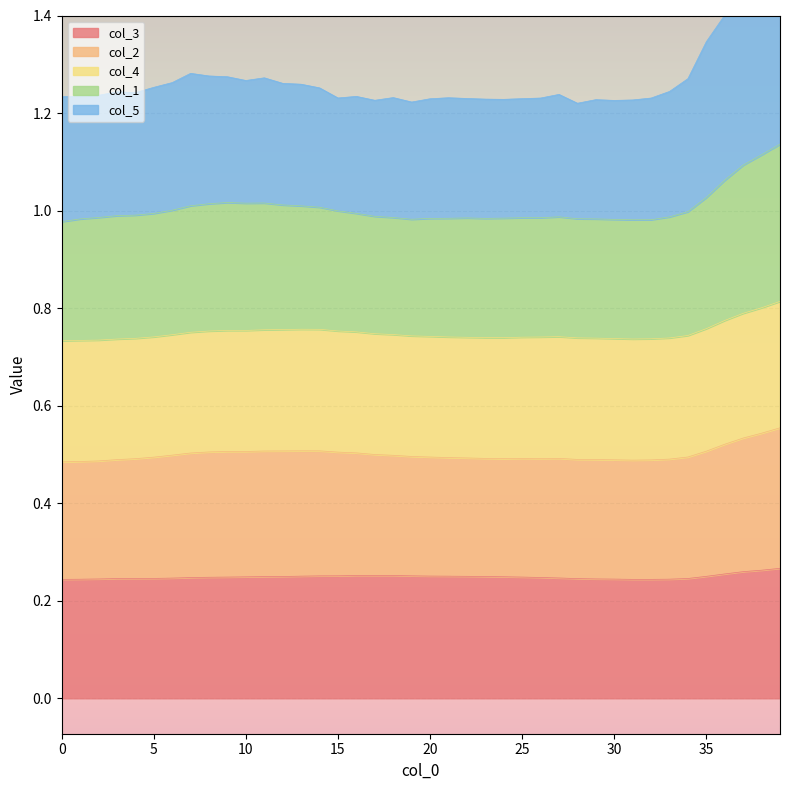

How many interior local peaks does the col_1 series have?

4